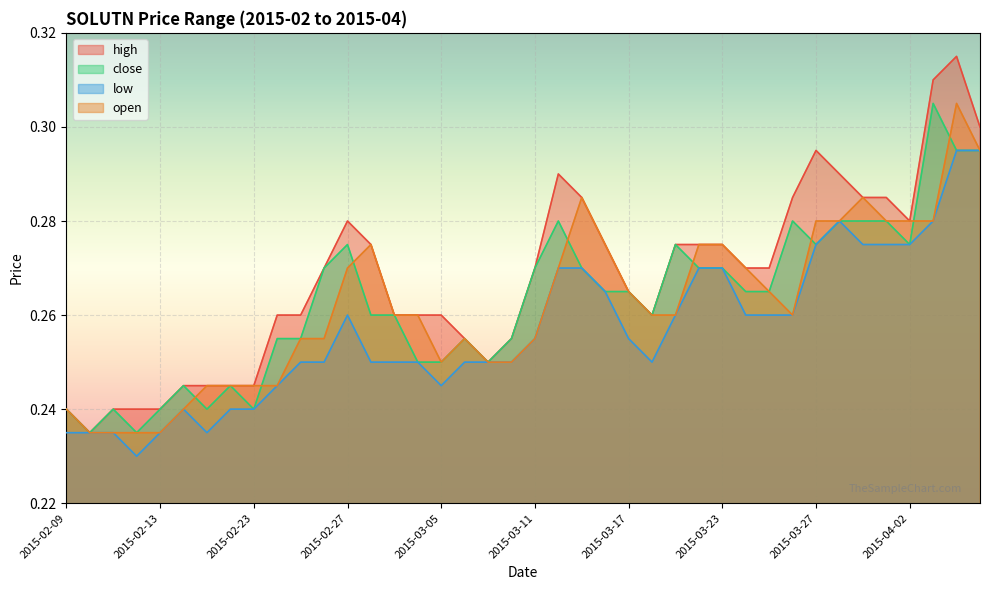

How many interior local peaks does the high series have?

4